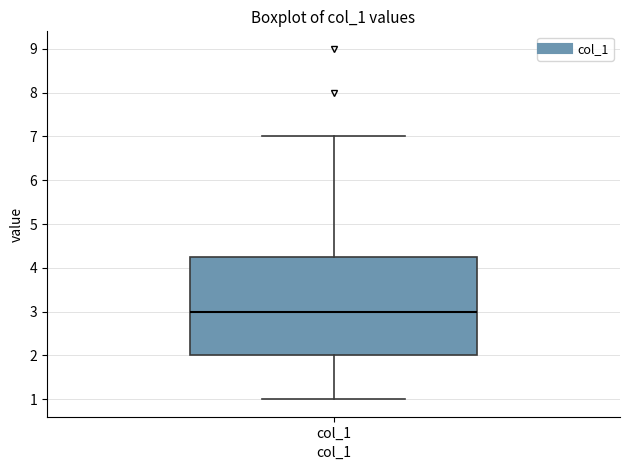

Transcribe this box plot: give where the median line is, the range the box spans, and where the two whiskers end, as read against the y-axis. The values are not printed on the chart, so give them approximately, as read against the axis.

median 3.0, box 2.0 to 4.3, whiskers 1.0 to 7.0